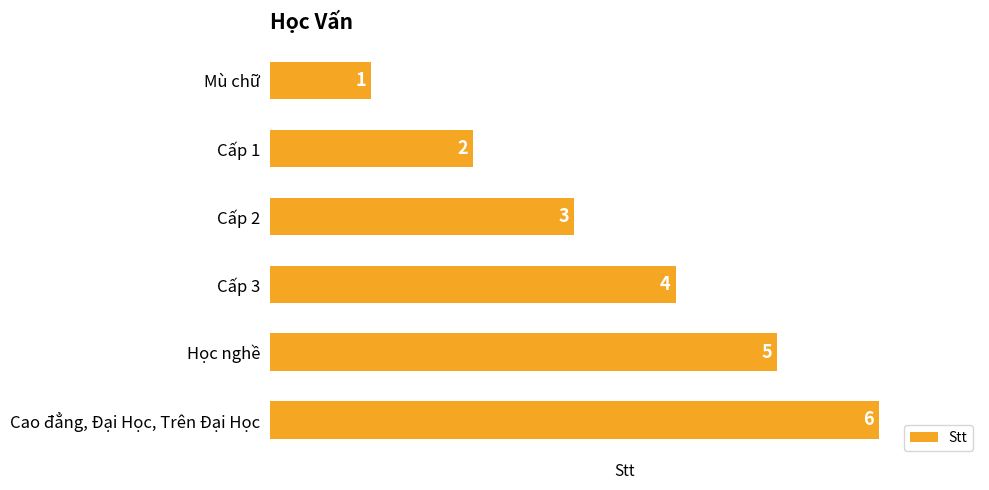

List the labels in order of value, smallest first.

Mù chữ, Cấp 1, Cấp 2, Cấp 3, Học nghề, Cao đẳng, Đại Học, Trên Đại Học